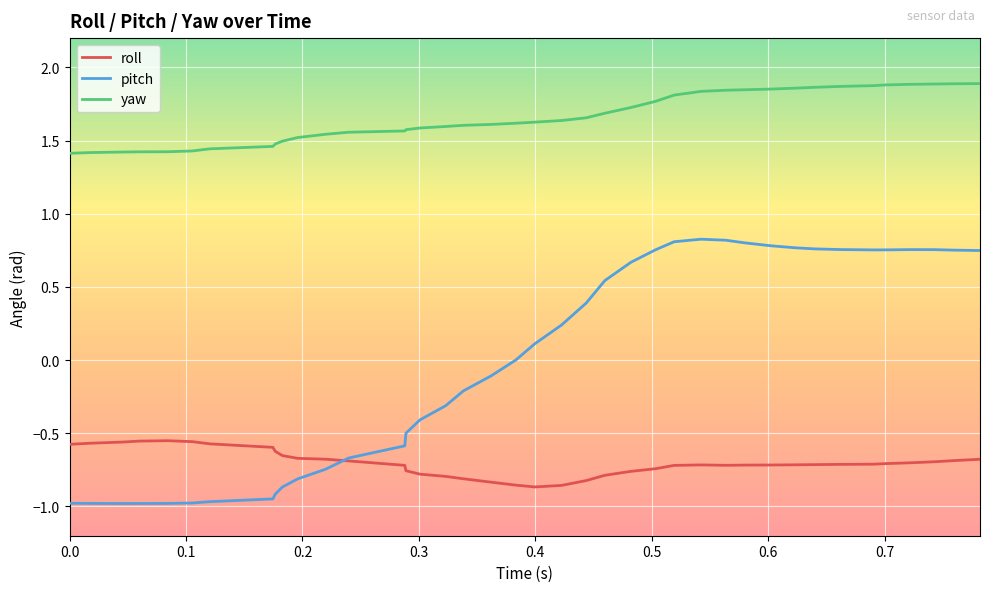

Which series has the largest total across all categories?

yaw